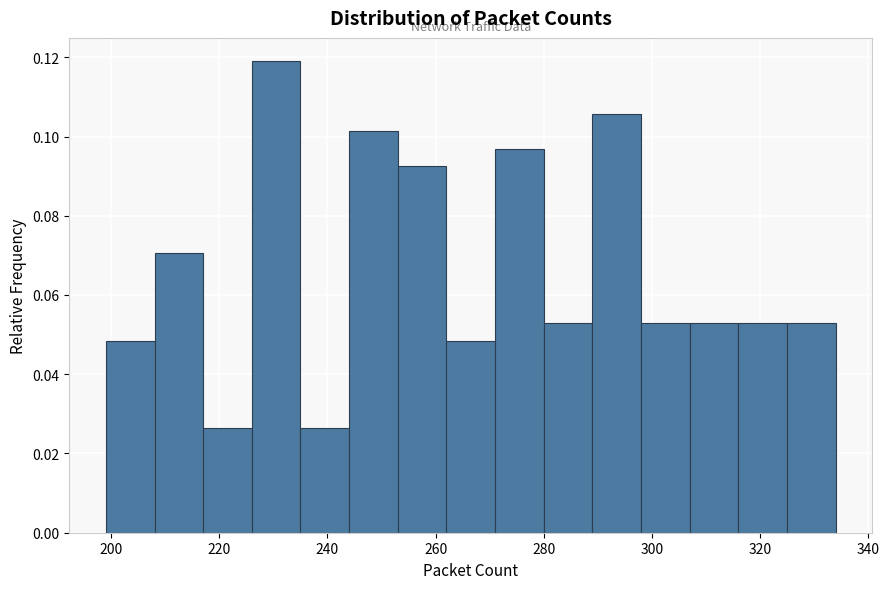

Reading left to right, list every bar in this chart as the range it spans on the x-axis followed by its height. Neither the bar edges nor the heights are printed on the chart, so give them approximately, as read against the axes.

199 to 208: 0.048
208 to 217: 0.070
217 to 226: 0.026
226 to 235: 0.118
235 to 244: 0.026
244 to 253: 0.102
253 to 262: 0.092
262 to 271: 0.048
271 to 280: 0.096
280 to 289: 0.052
289 to 298: 0.106
298 to 307: 0.052
307 to 316: 0.052
316 to 325: 0.052
325 to 334: 0.052